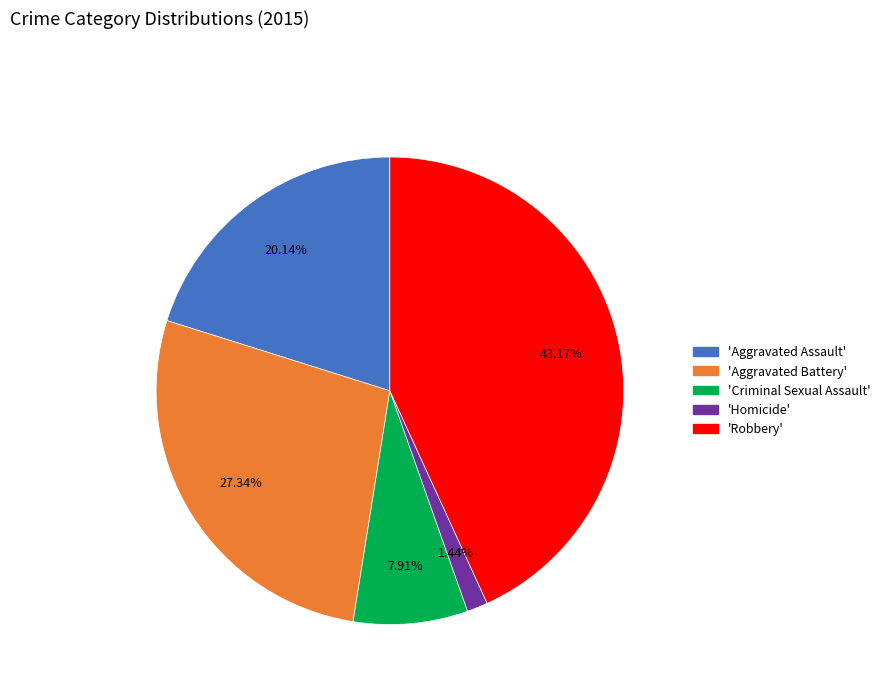

Does any single category account for the majority?

No